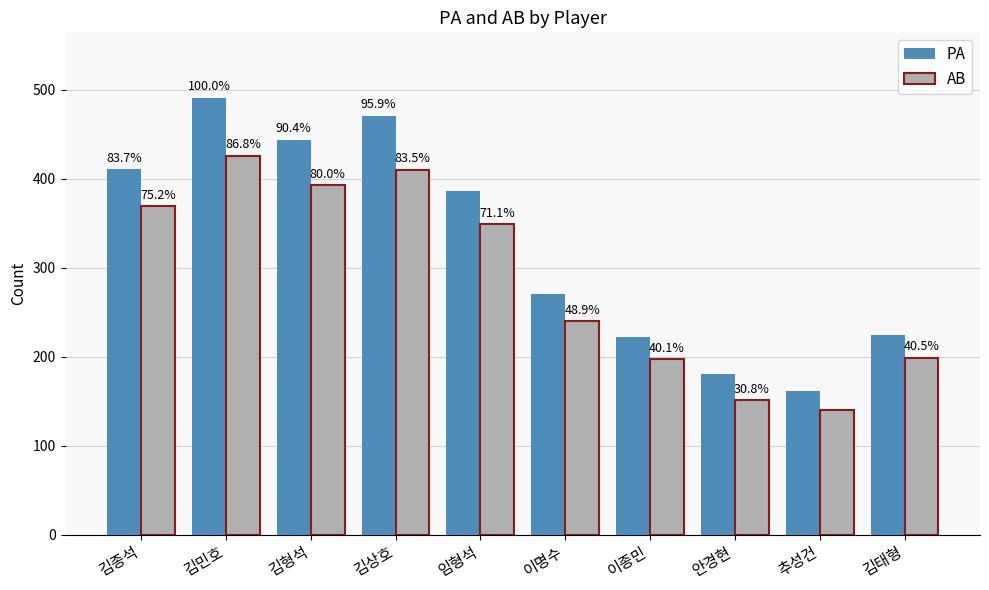

Between 안경현 and 김태형, which series saw the biggest shift?

AB